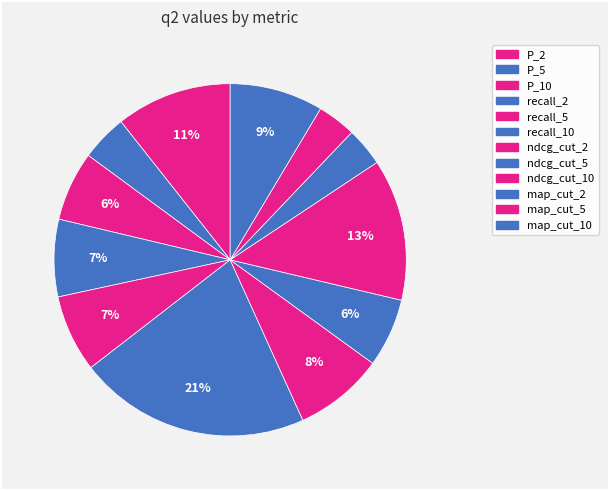

Rank the categories by value from highest to lowest.

recall_10, ndcg_cut_10, P_2, map_cut_10, ndcg_cut_2, recall_2, recall_5, P_10, ndcg_cut_5, P_5, map_cut_2, map_cut_5